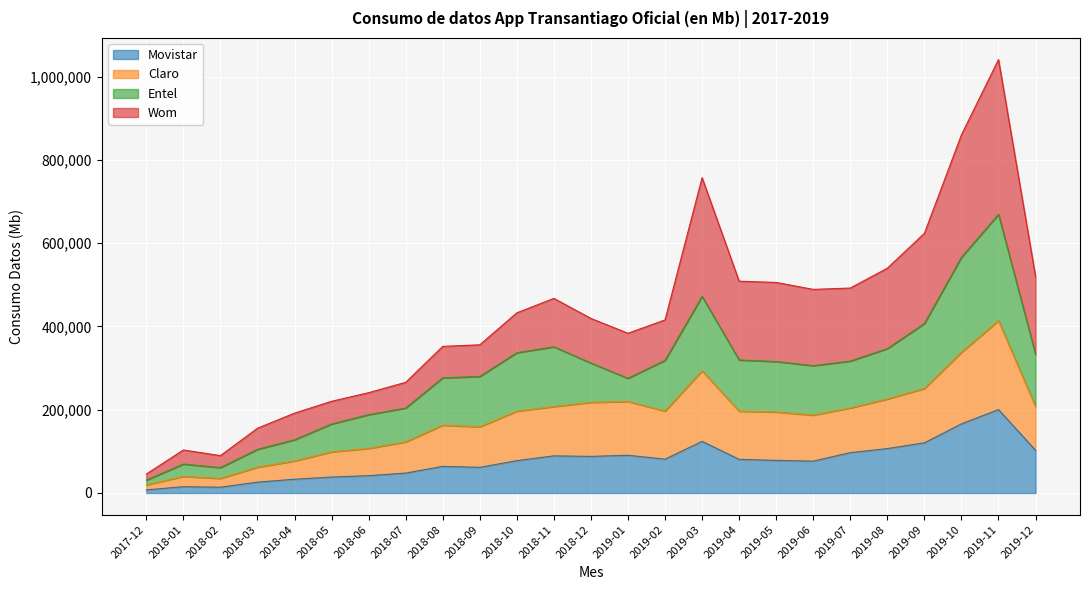

What position from the right is 2018-01?

24